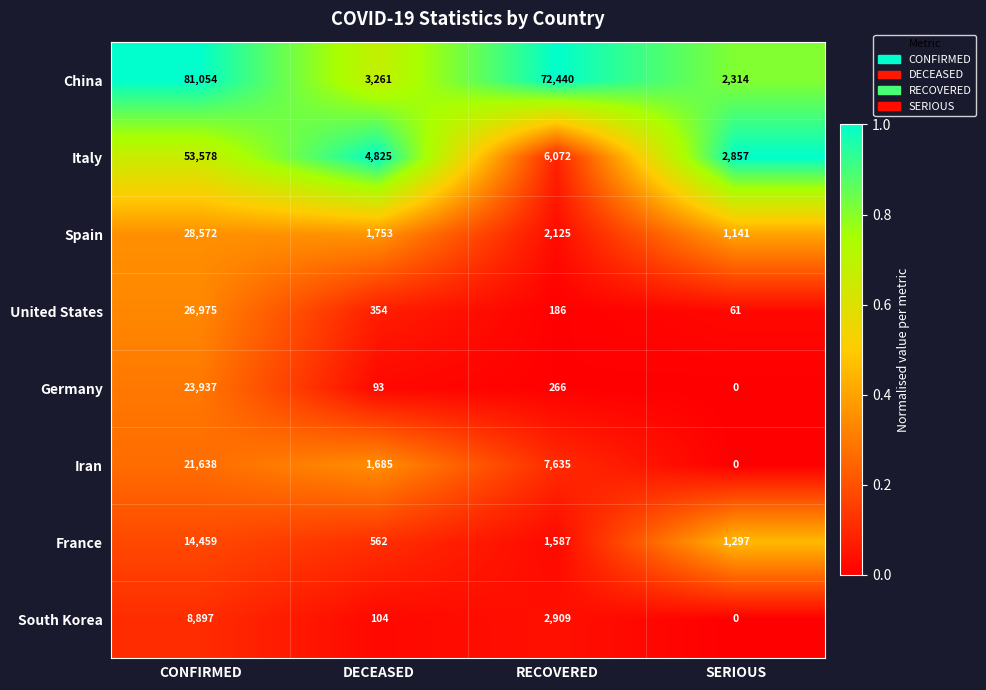

What is the sum of all Iran values?

30958